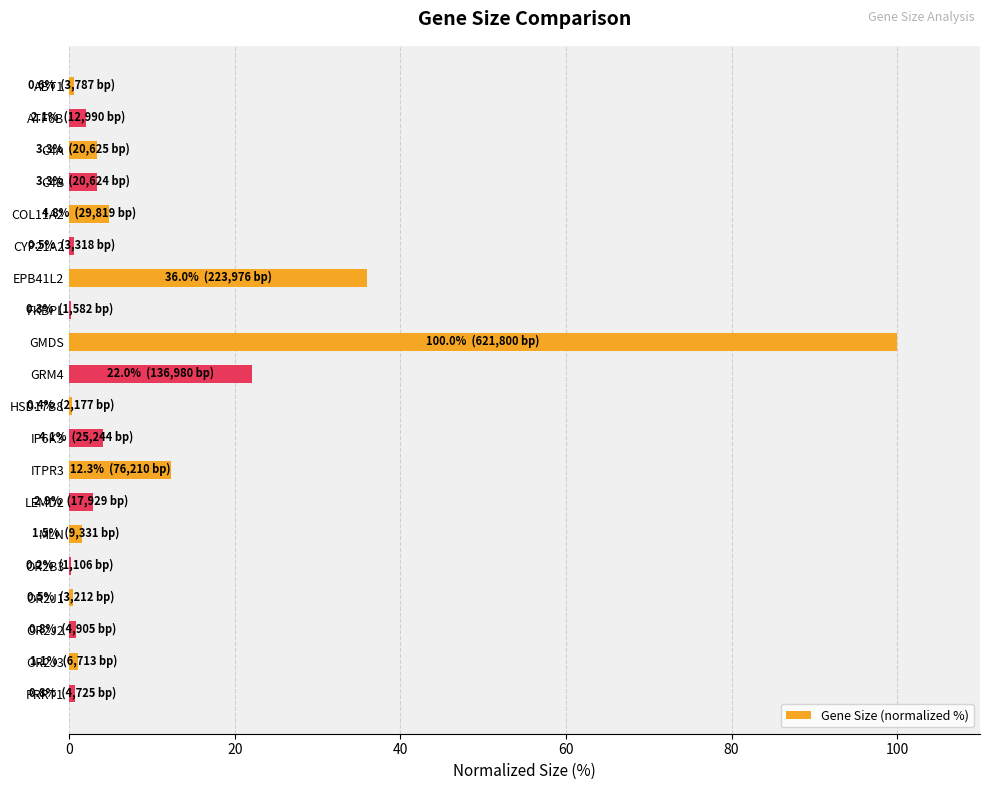

True or false: the data shows 3.3 at C4B.

True